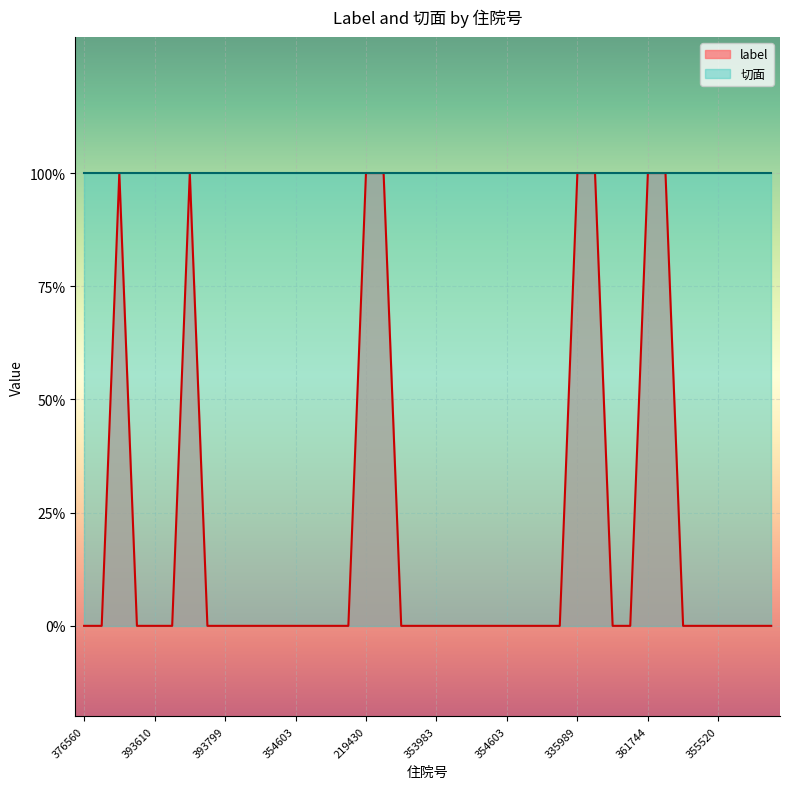

What is the greatest value displayed?

1